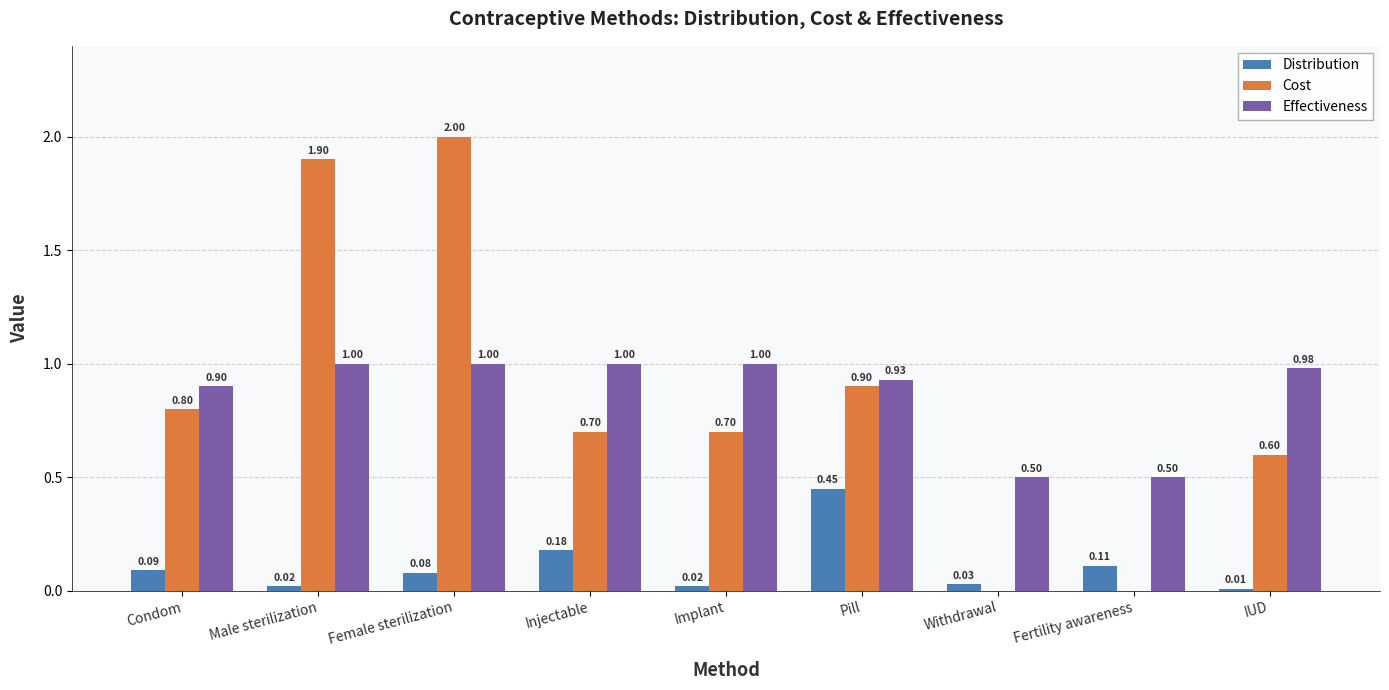

What is the total value across all series at Implant?

1.7